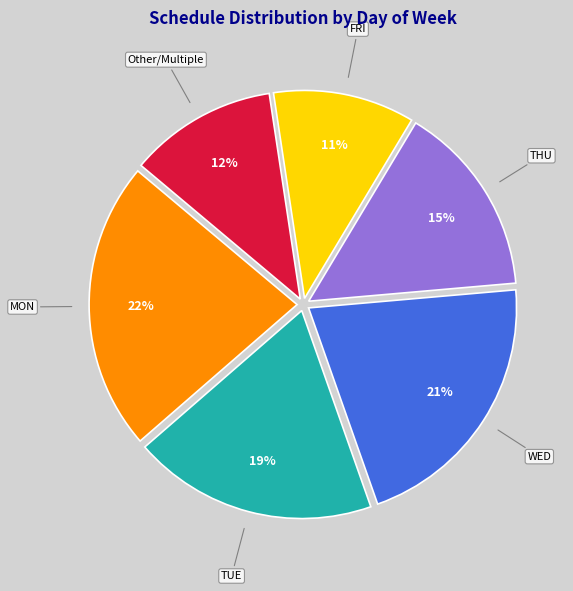

How many segments does this pie chart have?

6